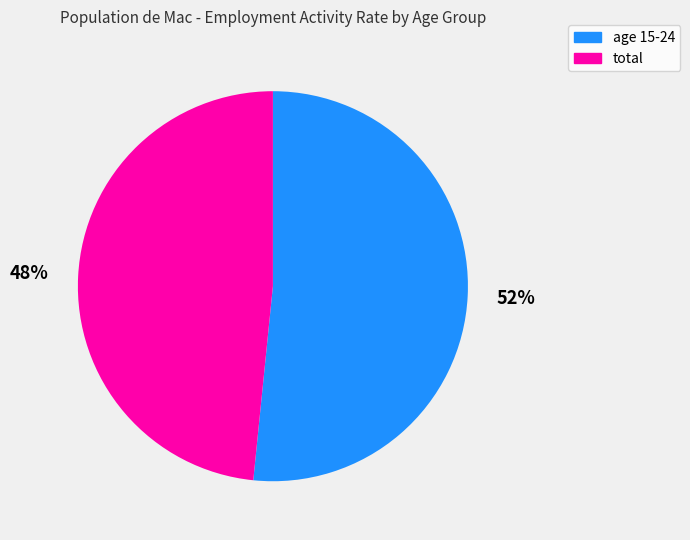

Is there a majority slice in this chart?

Yes